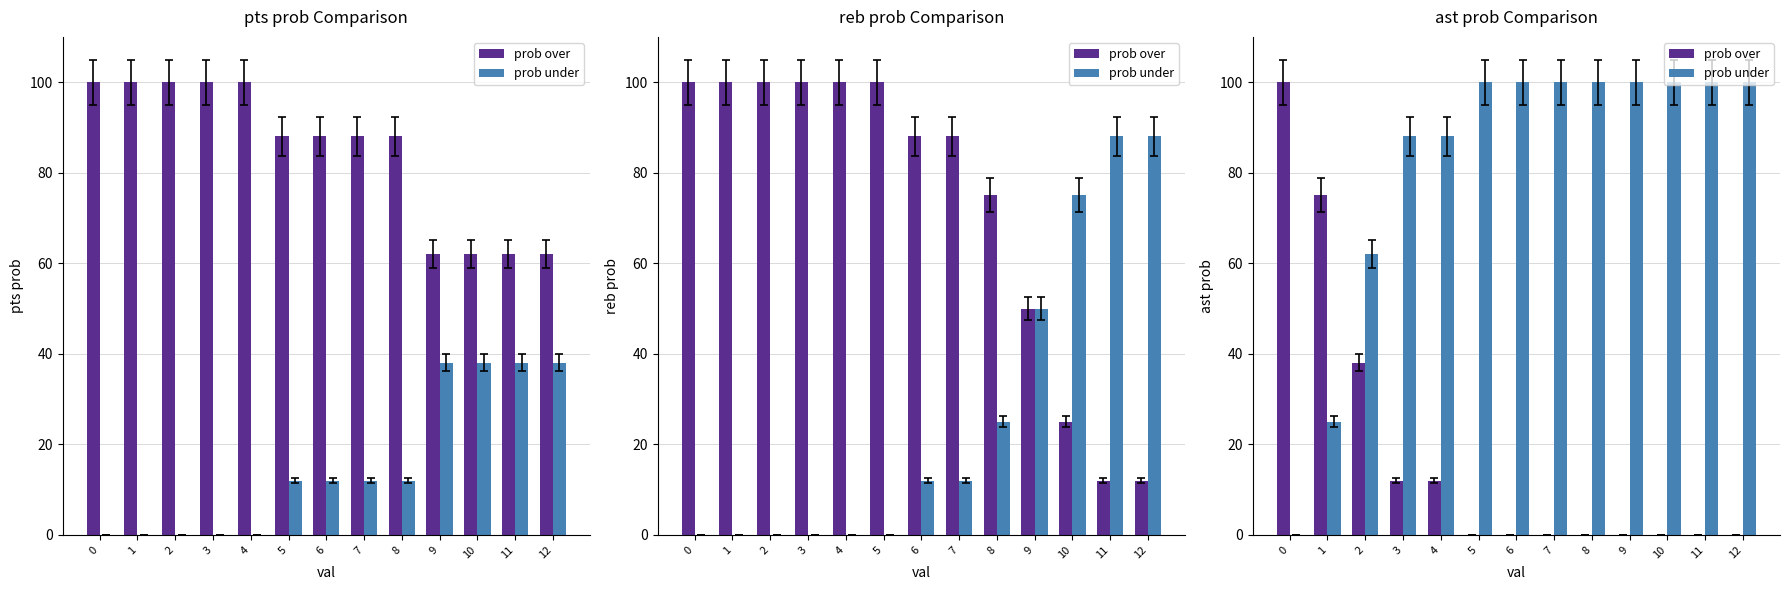

Is the value of prob over at 1 greater than the value of prob under at 11?

No